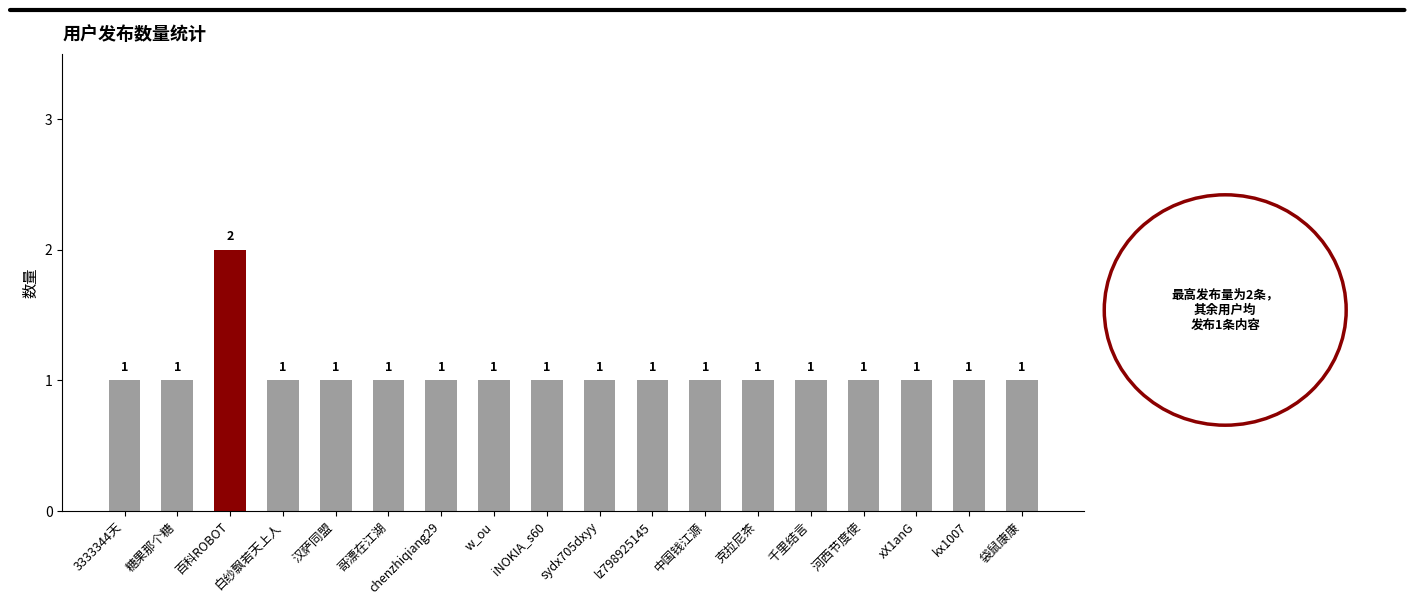

What is the label of the 4th bar from the right?

河西节度使